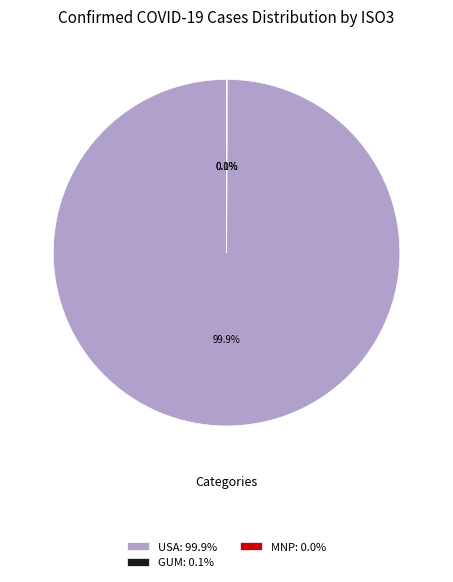

Which category accounts for the majority?

USA: 99.9%